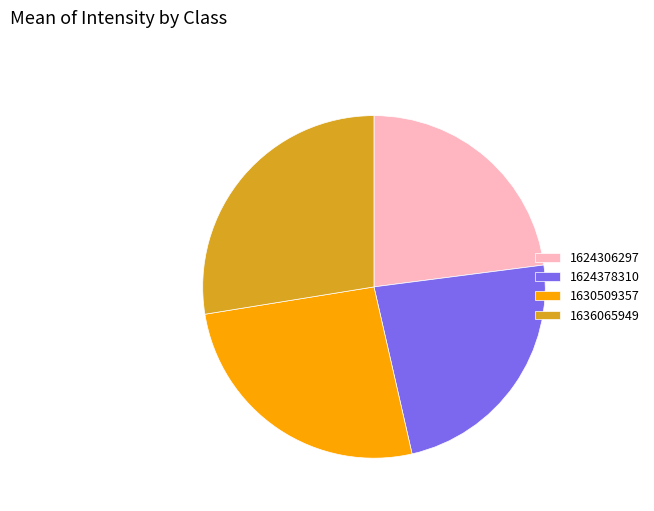

Do 1630509357 and 1624378310 together represent more than half of the pie?

No